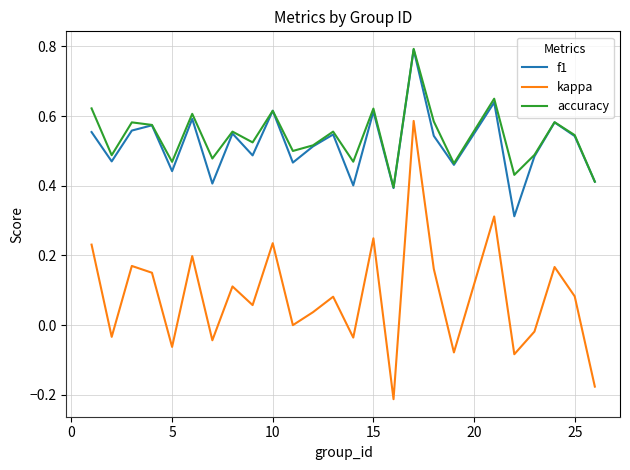

What is the highest value of the f1 series?

0.8